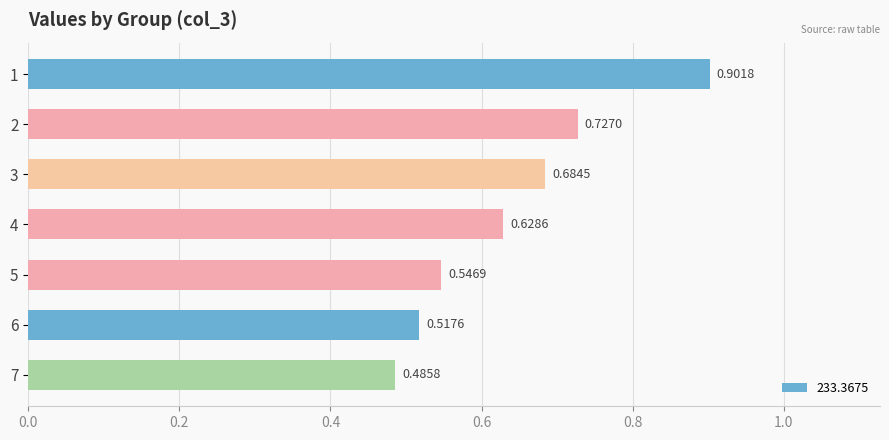

The chart shows a value of 0.9 at 1. True or false?

True